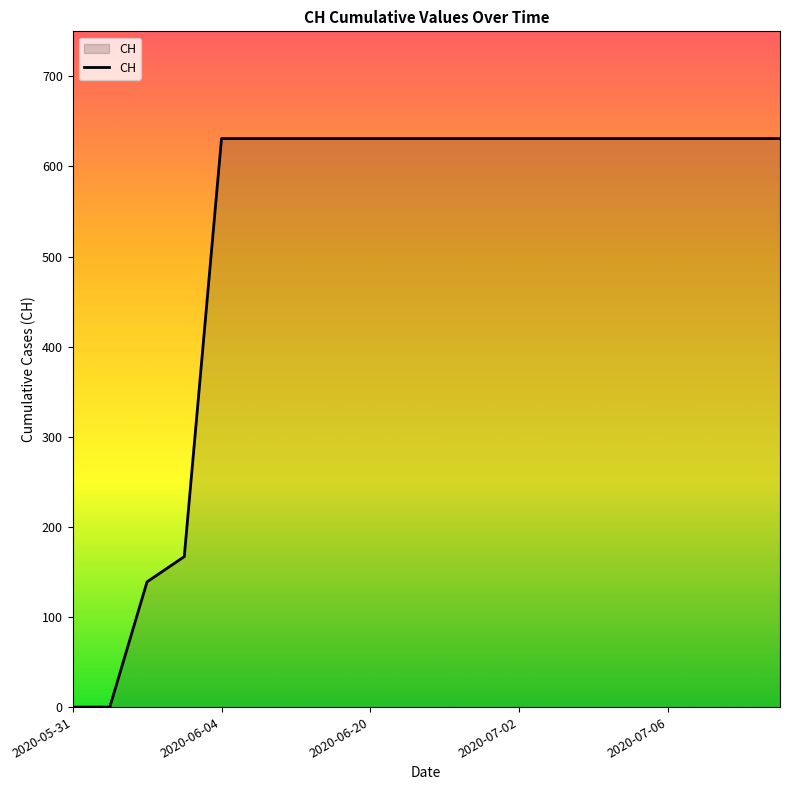

What is the maximum value shown in the chart?

631